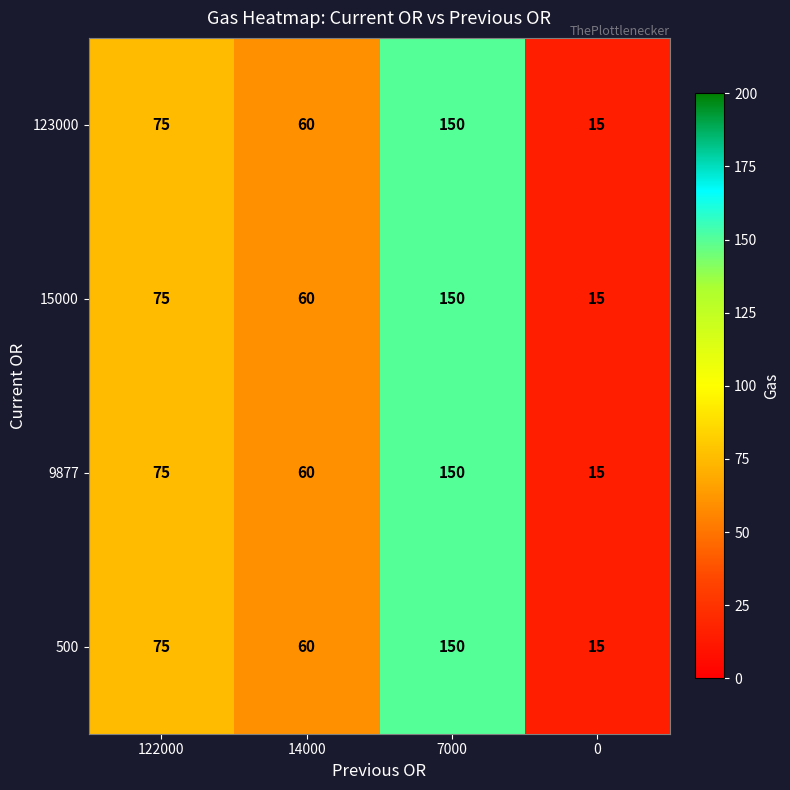

Reading left to right, transcribe all the data shown in this chart.

123000: 122000=75	14000=60	7000=150	0=15
15000: 122000=75	14000=60	7000=150	0=15
9877: 122000=75	14000=60	7000=150	0=15
500: 122000=75	14000=60	7000=150	0=15